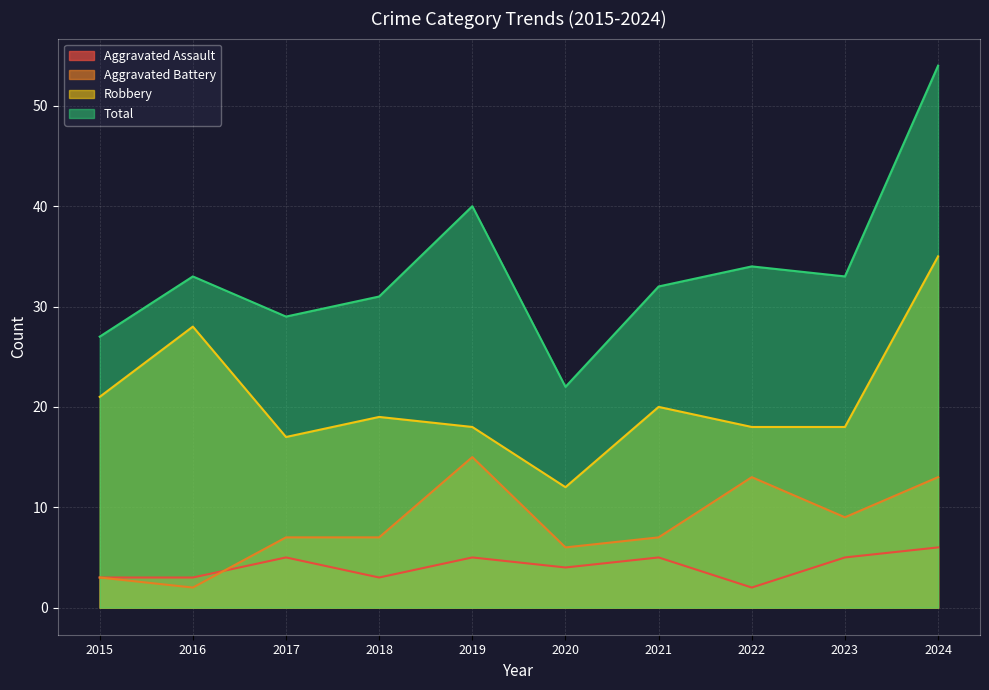

True or false: Aggravated Assault and Total cross at least once.

False